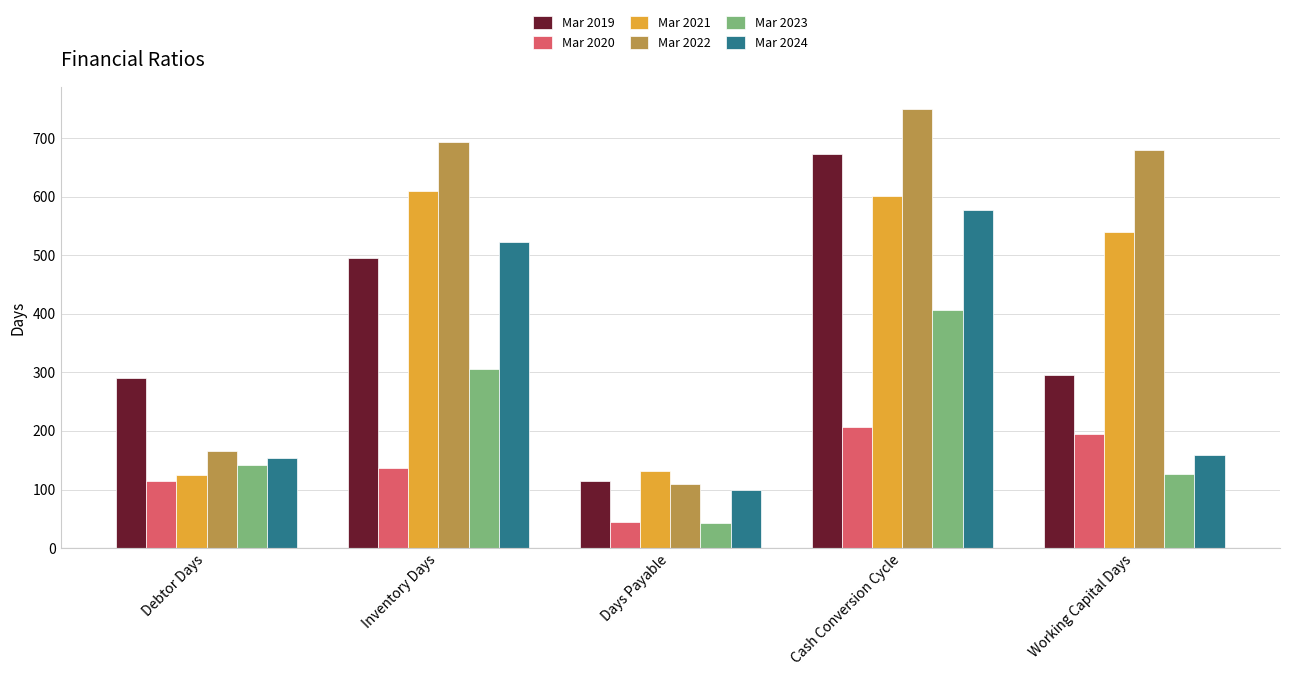

Between Cash Conversion Cycle and Working Capital Days, which series saw the biggest shift?

Mar 2024